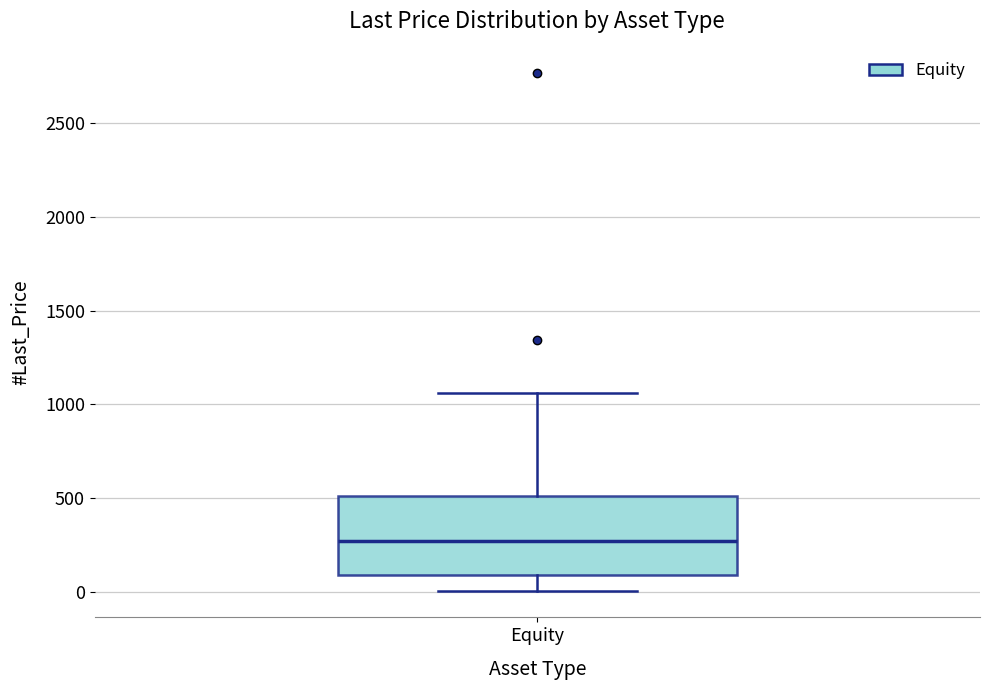

Where does the median line of the box for Equity sit on the y-axis? The values are not printed on the chart, so give them approximately, as read against the axis.

250